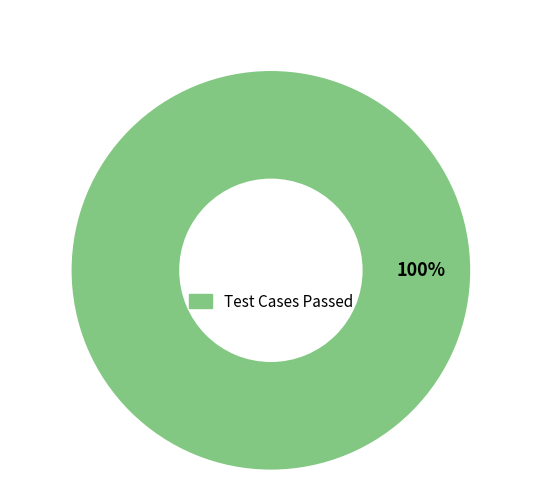

Rank the categories by value from highest to lowest.

Test Cases Passed